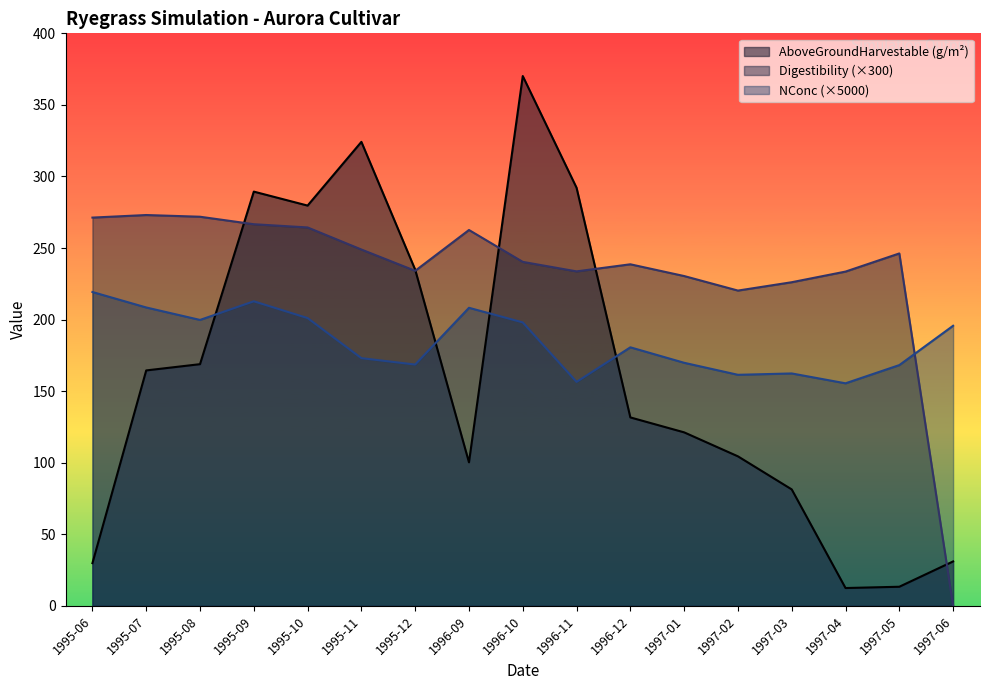

Which has a higher value, 1995-12 or 1996-09?

1995-12